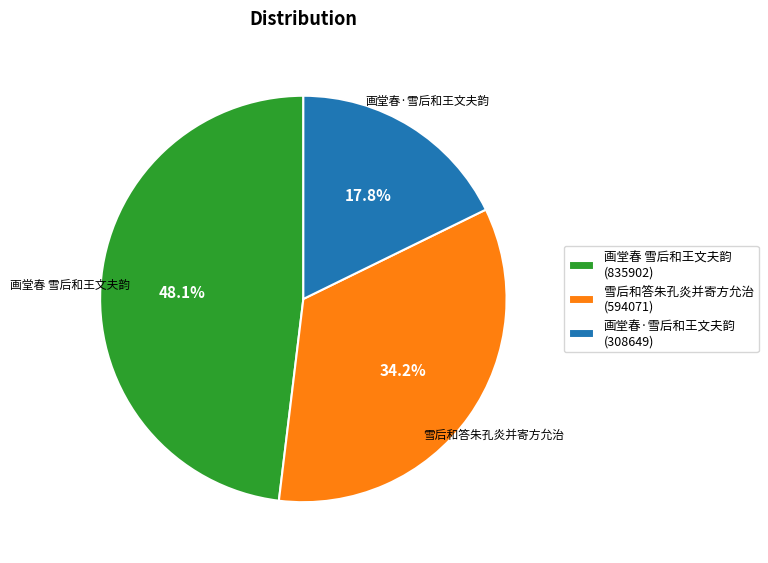

Does 画堂春 雪后和王文夫韵 account for over 50% of the chart?

No